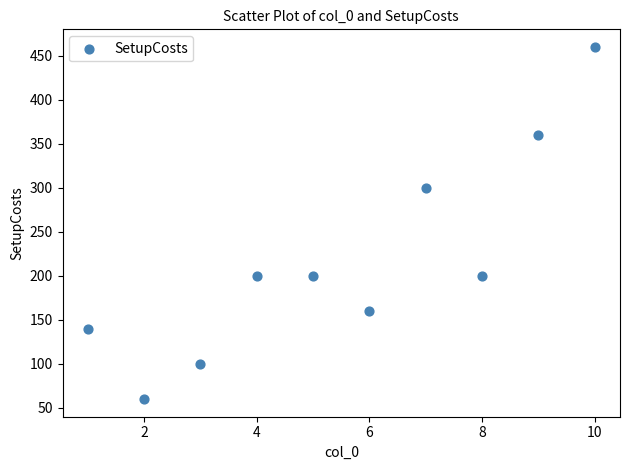

What is the average Y value?

218